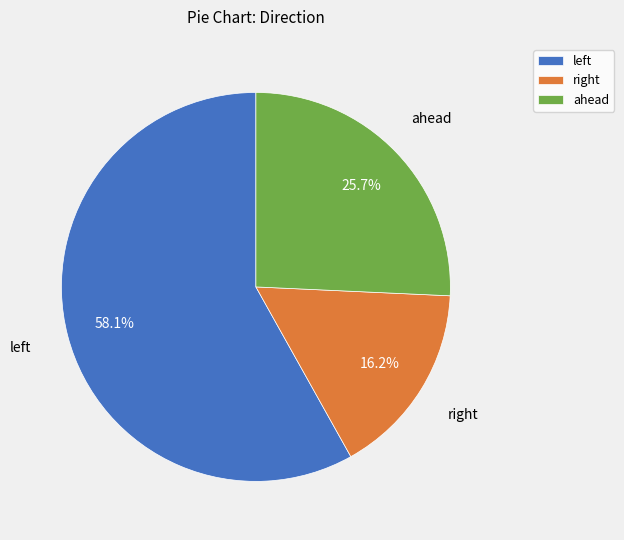

How many segments does this pie chart have?

3